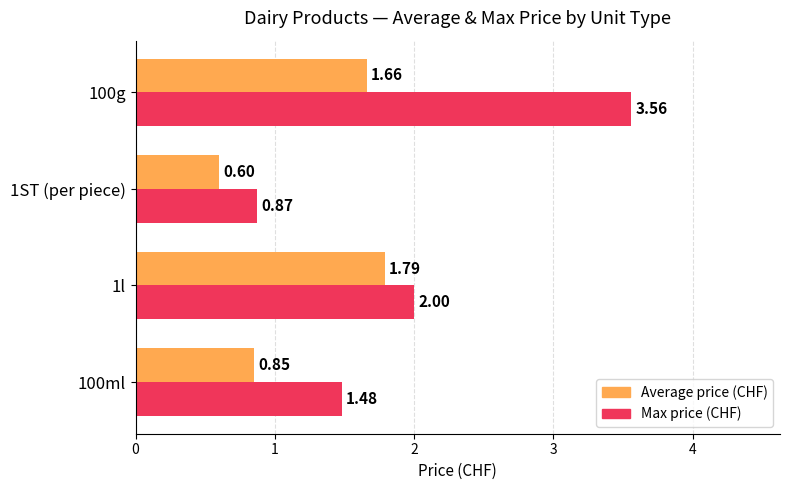

What is the average value of the Average price (CHF) series?

1.2